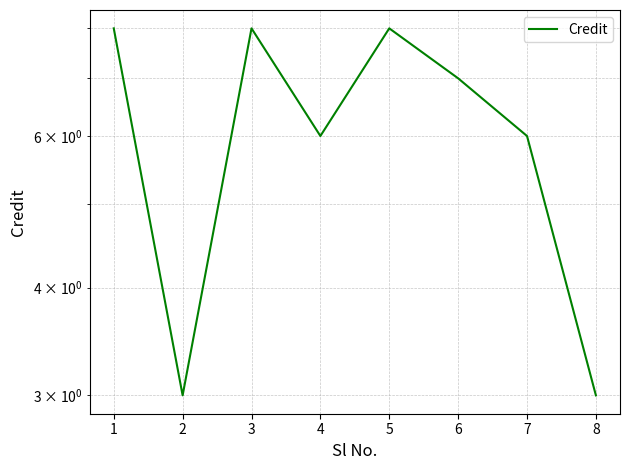

Reading left to right, extract all data points from this chart.

8	3	8	6	8	7	6	3